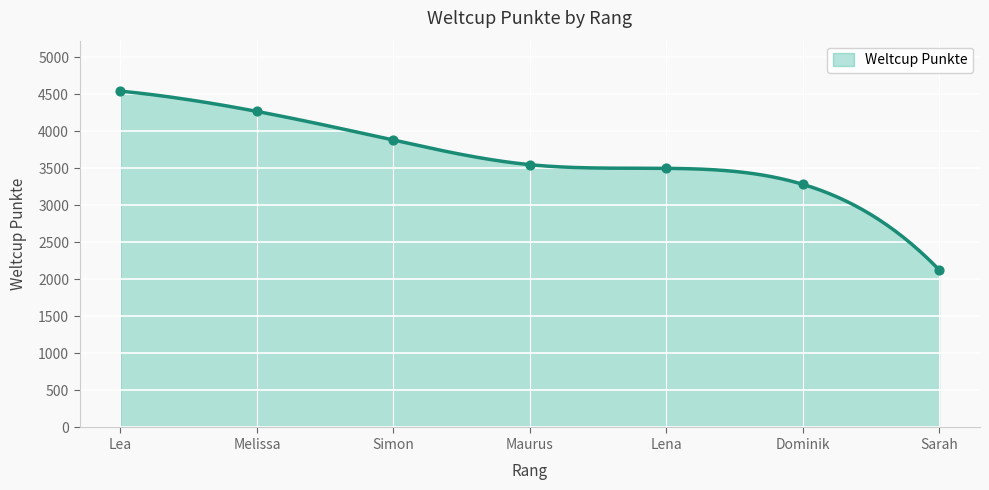

What is the ratio of the value at Dominik to the value at Sarah?

1.5